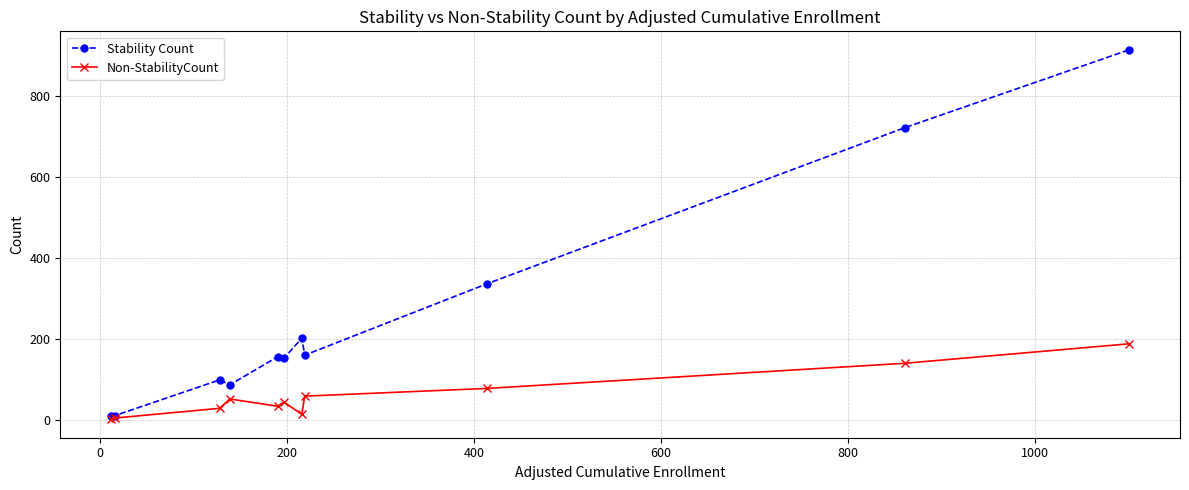

Which series has the largest total across all categories?

Stability Count